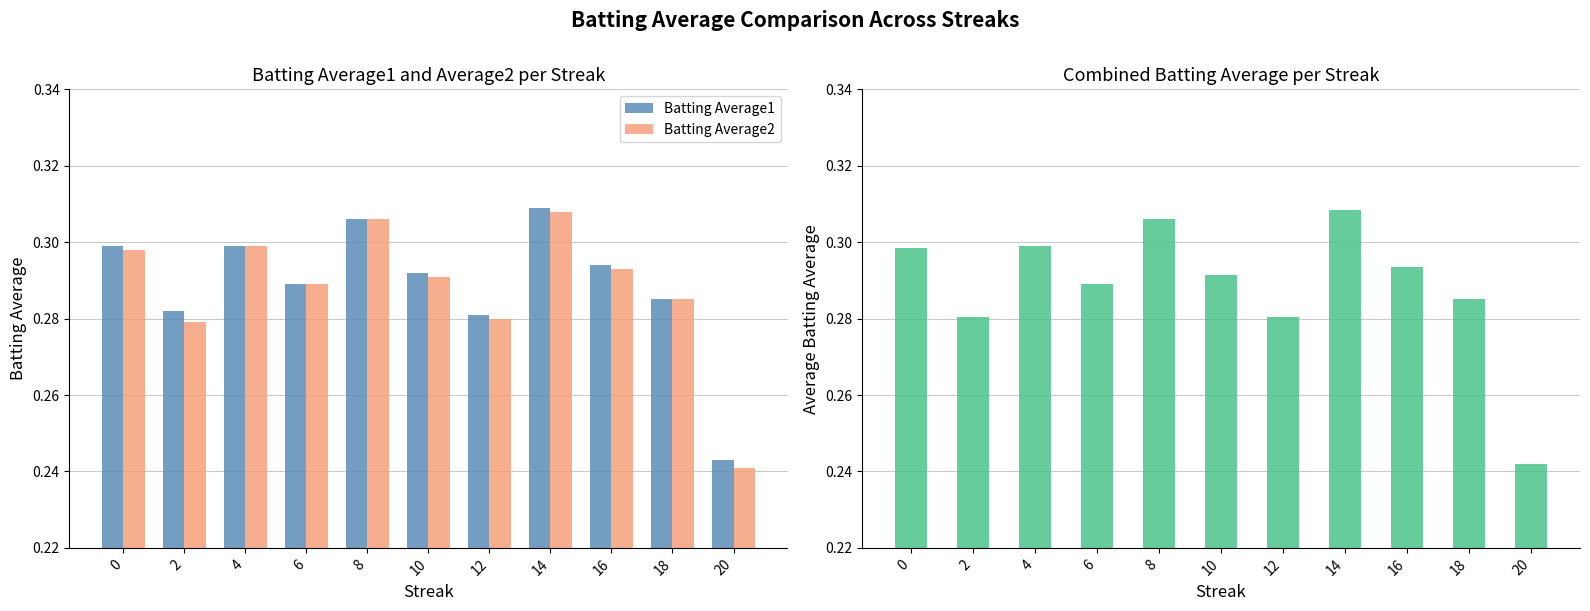

List the series in order of their peak value, highest first.

Batting Average1, Batting Average2